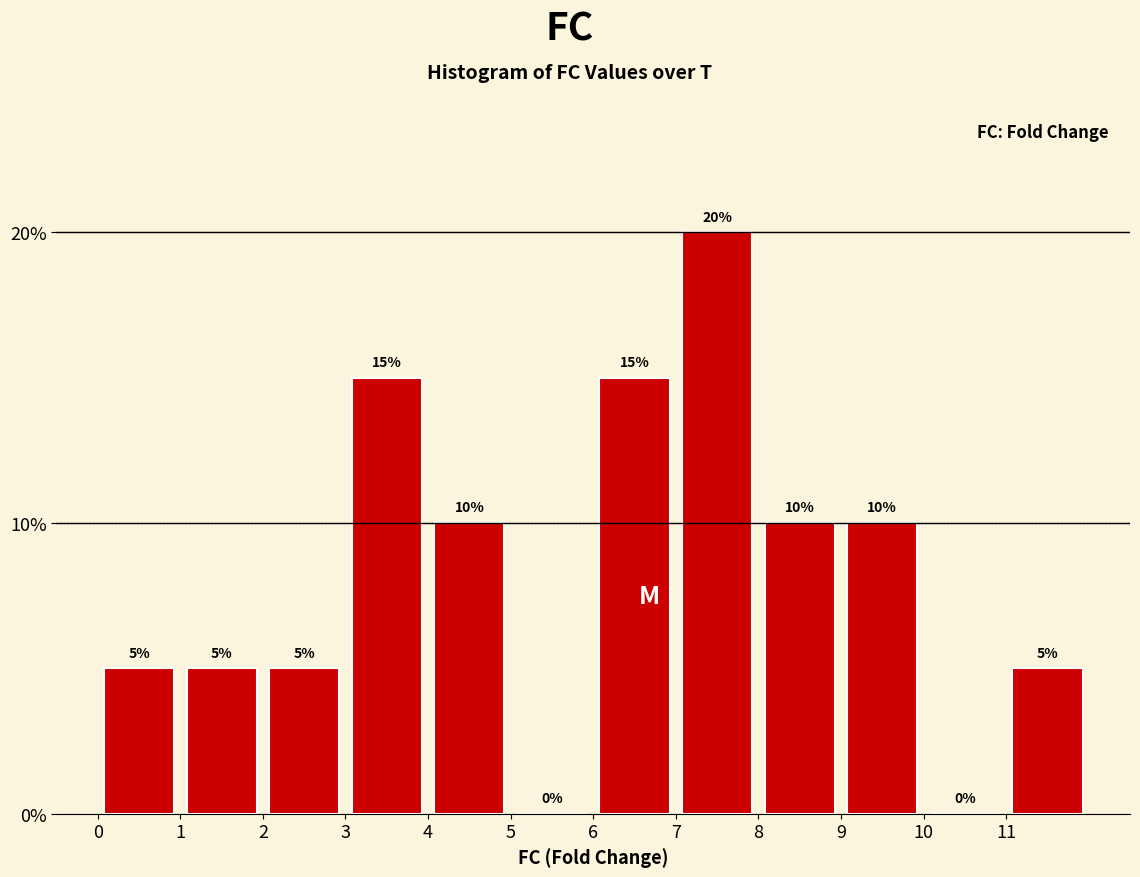

Over which range of the x-axis is the bar tallest?

7 to 8